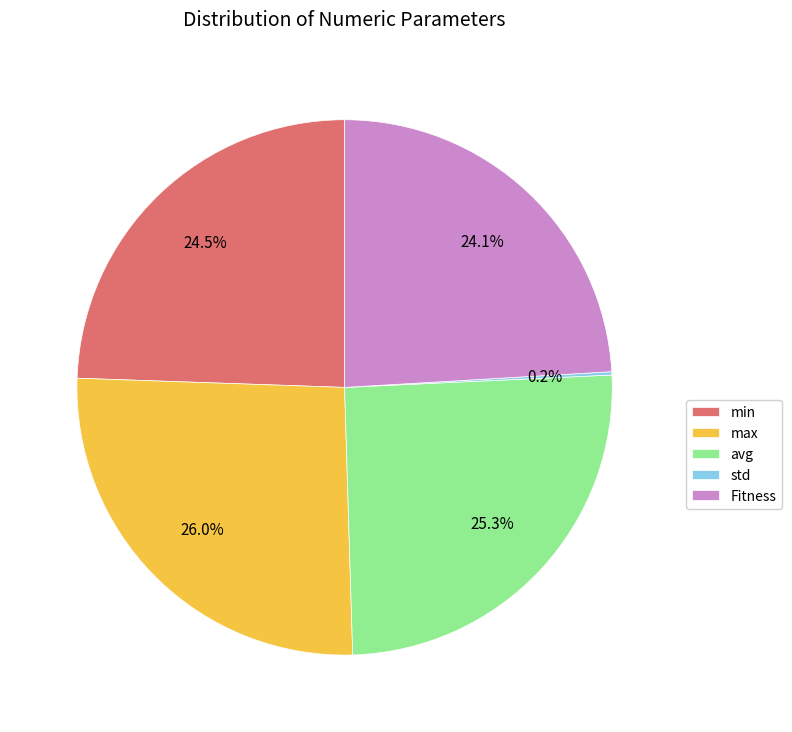

Which category has the biggest portion of the pie?

max